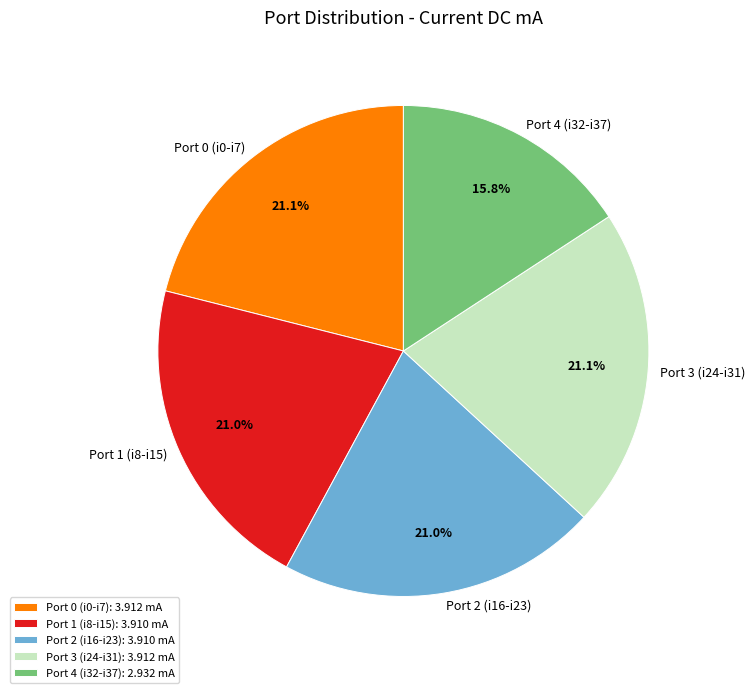

How much of the chart is everything except Port 1 (i8-i15)?

79.0%